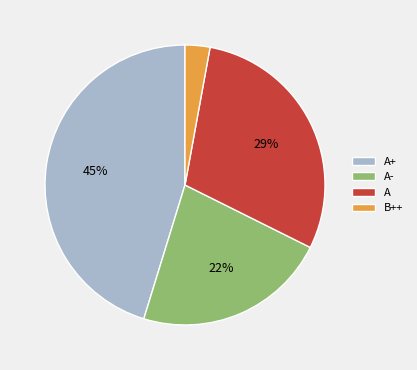

To the nearest percent, what is the average slice percentage?

25%